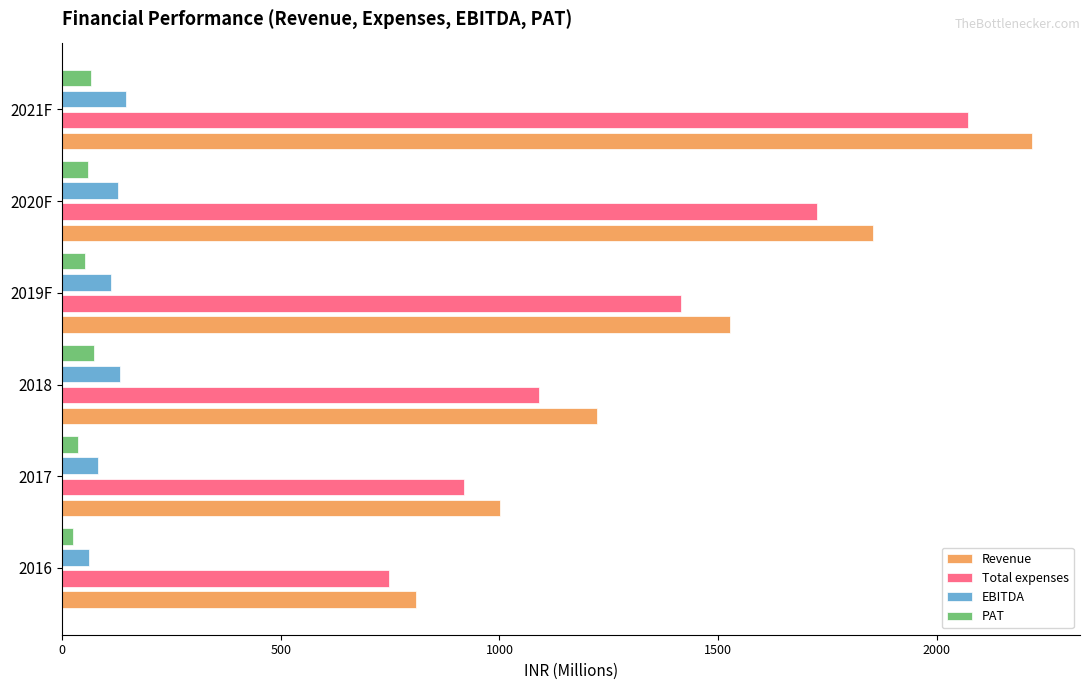

What is the maximum value shown in the chart?

2216.1